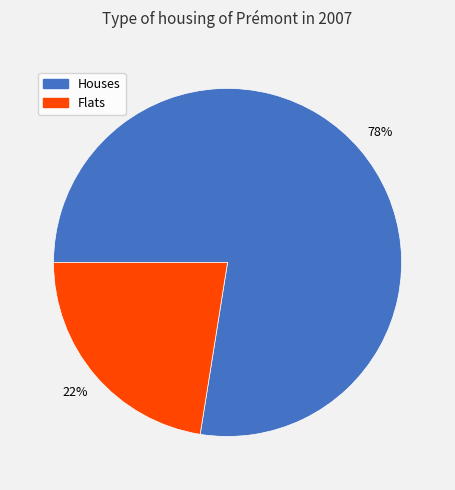

To the nearest percent, what portion does Houses represent?

78%